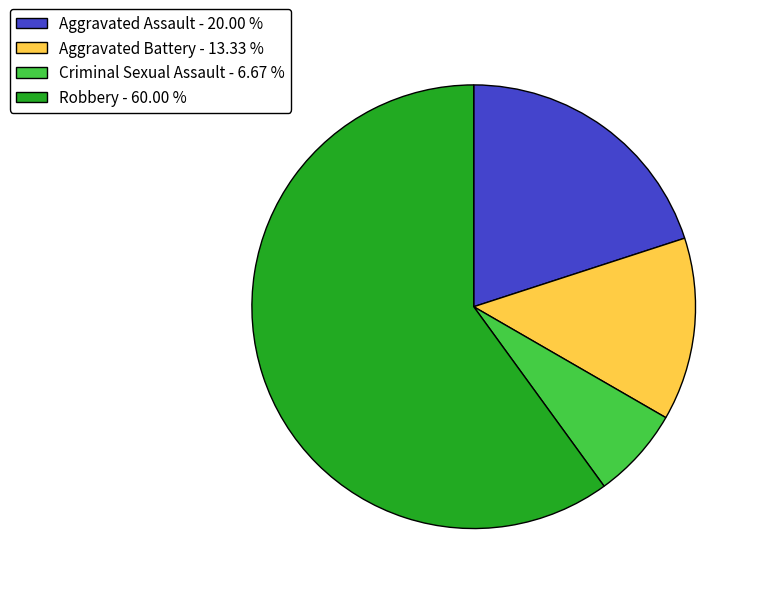

Is Aggravated Battery - 13.33 % the majority of the pie?

No